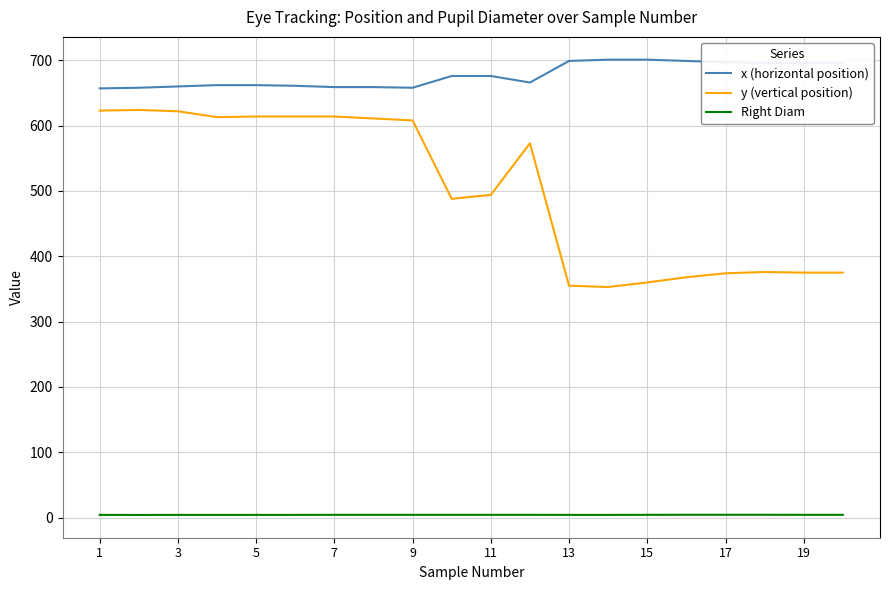

True or false: y (vertical position) and x (horizontal position) cross at least once.

False